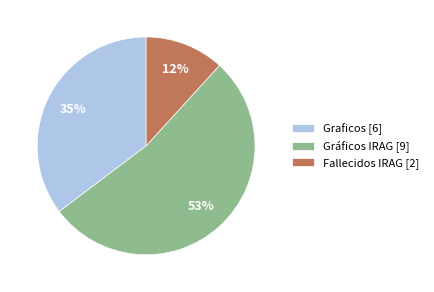

To the nearest percent, what portion does Fallecidos IRAG [2] represent?

12%